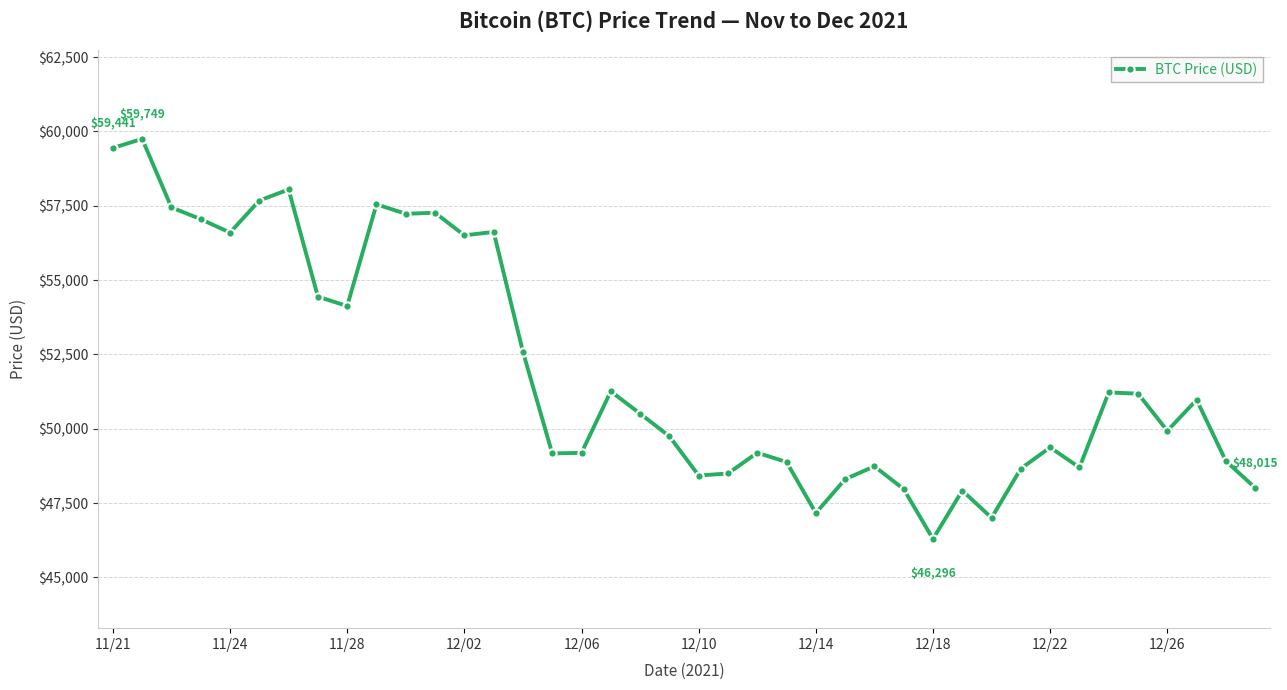

What is the value of the 33rd point from the left?

49373